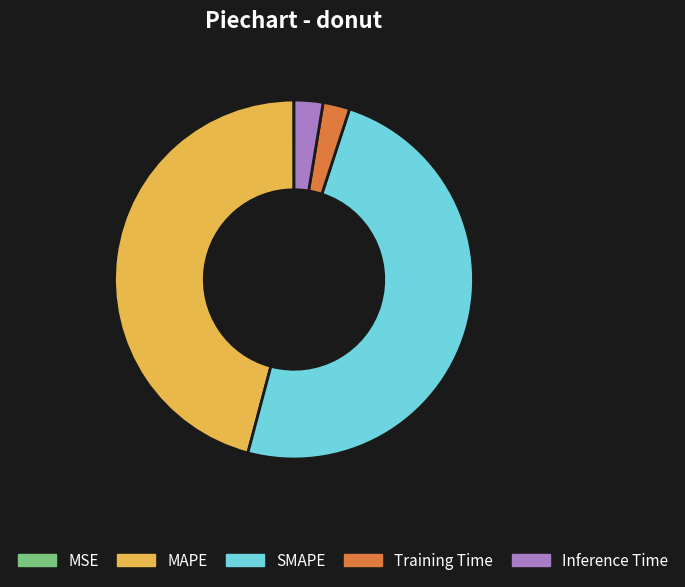

Which slice is the largest?

SMAPE